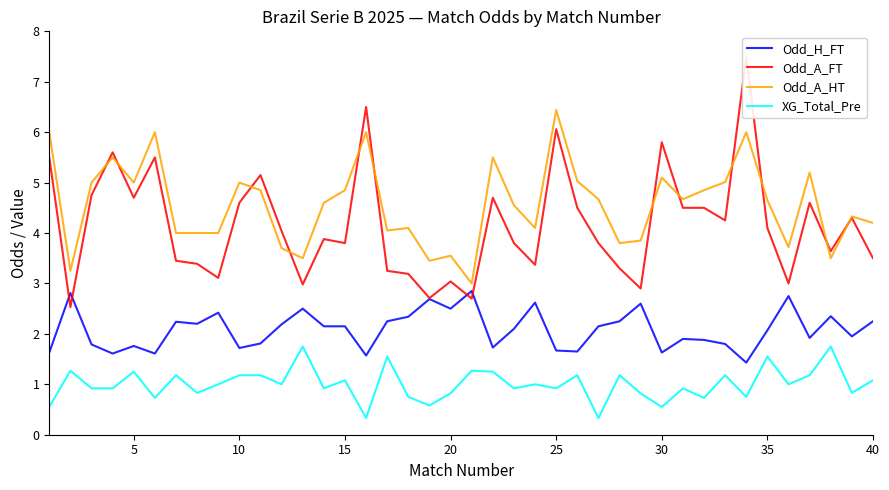

What is the value of the Odd_H_FT point at the 33rd from the left?

1.8